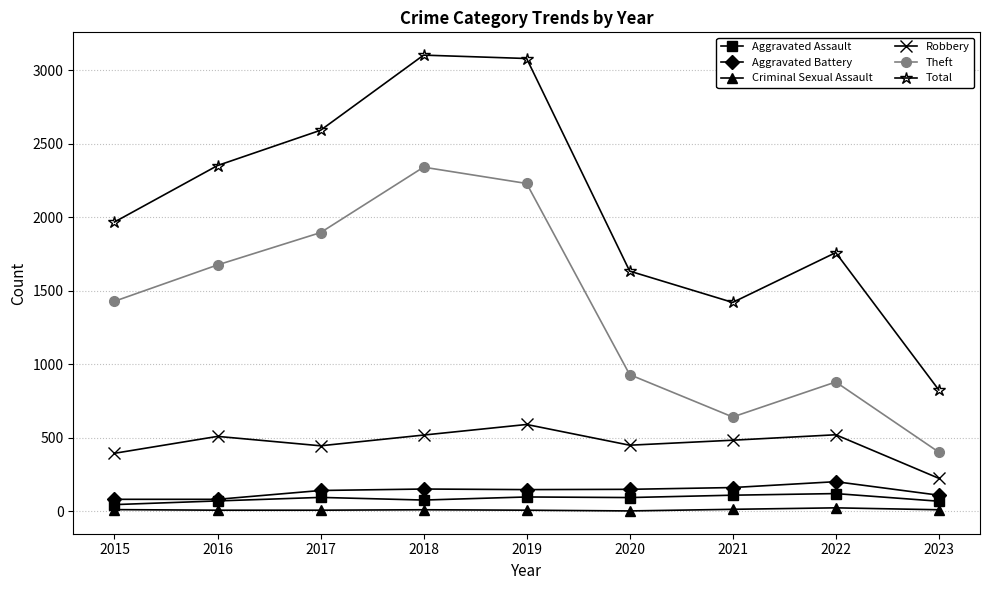

What is the smallest value displayed?

3